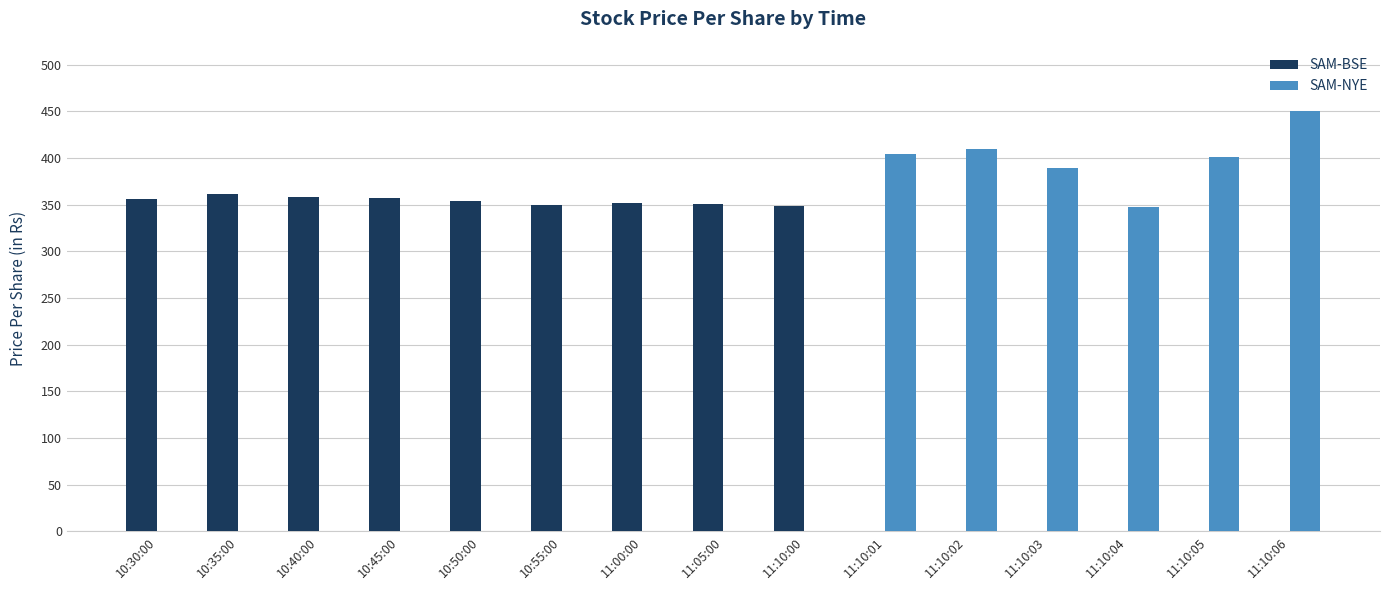

What is the label of the 3rd bar from the right?

11:10:04